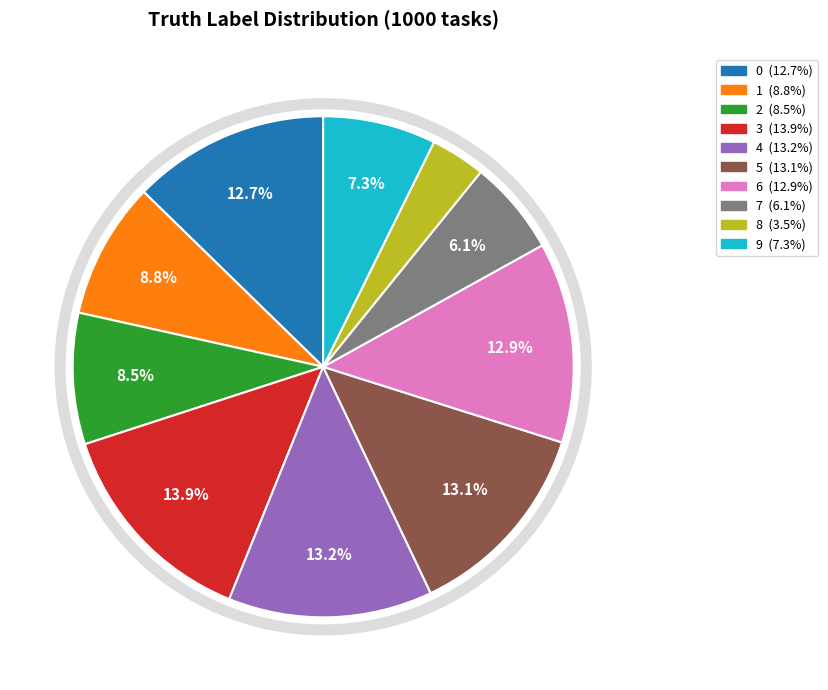

Which category has the biggest portion of the pie?

3